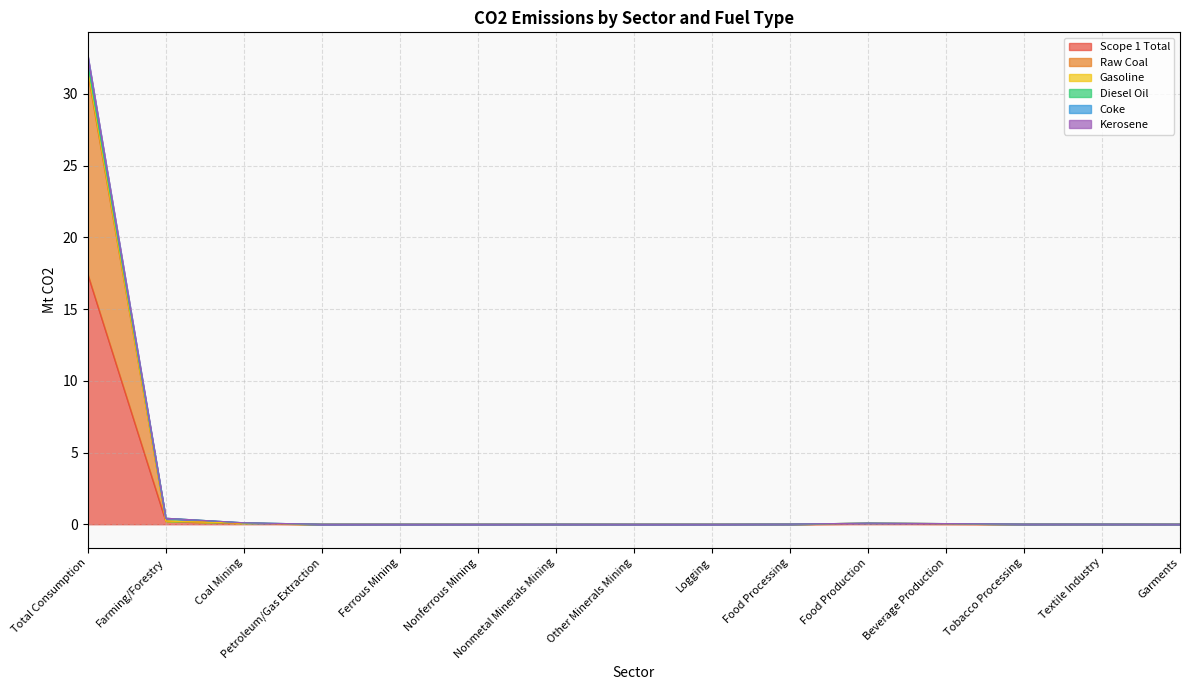

What is the label of the 9th point from the left?

Logging